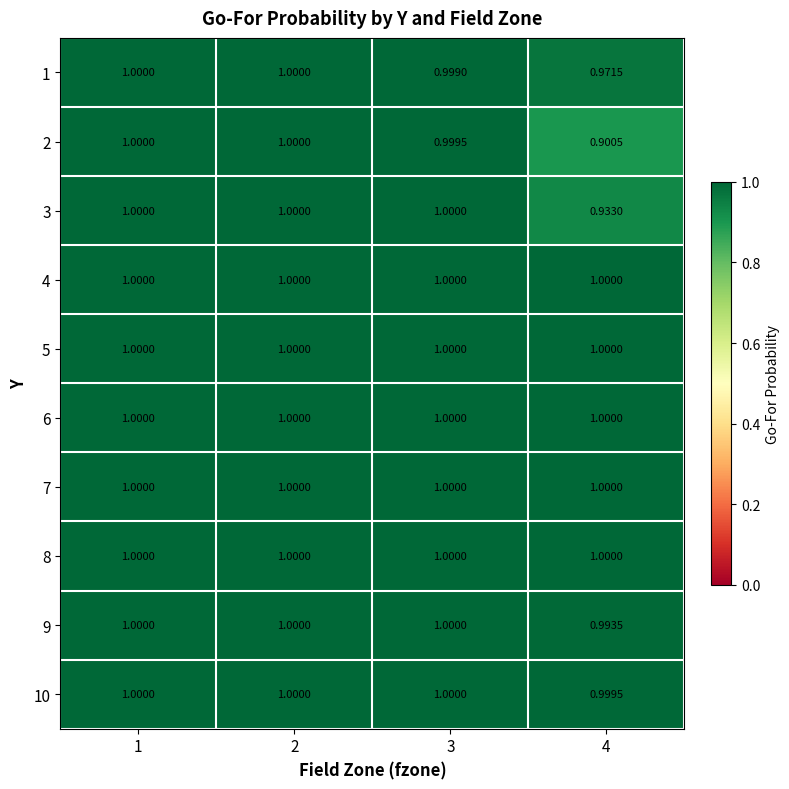

Is the value of 3 at 4 greater than the value of 10 at 4?

No